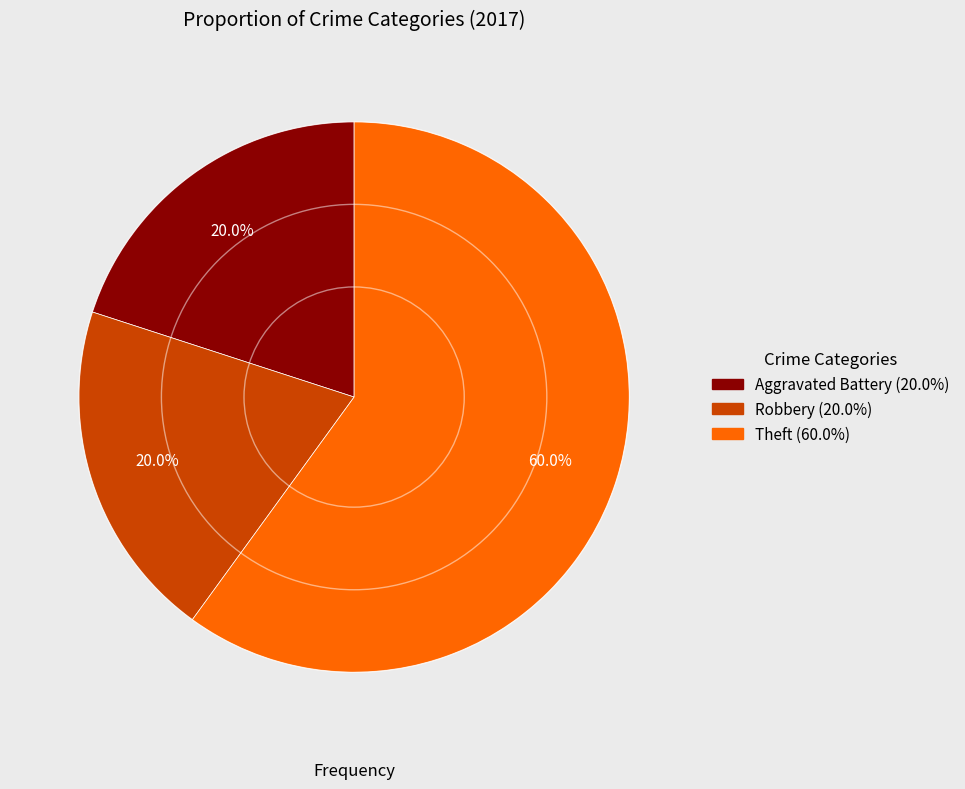

To the nearest percent, what is the combined percentage of Theft and Aggravated Battery?

80%